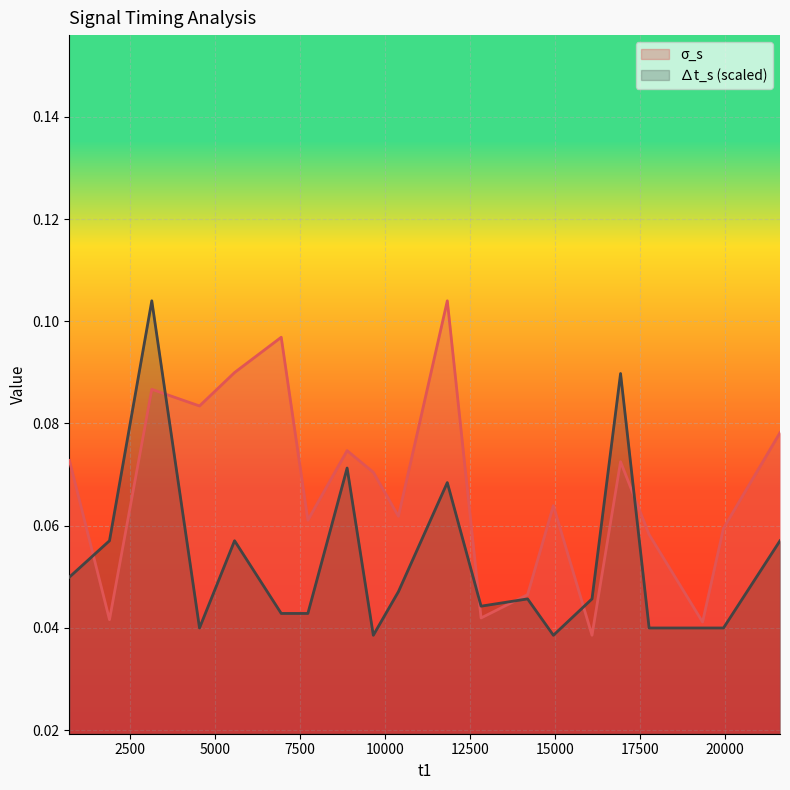

Rank the series by their average value, from highest to lowest.

σ_s, ∆t_s (scaled)